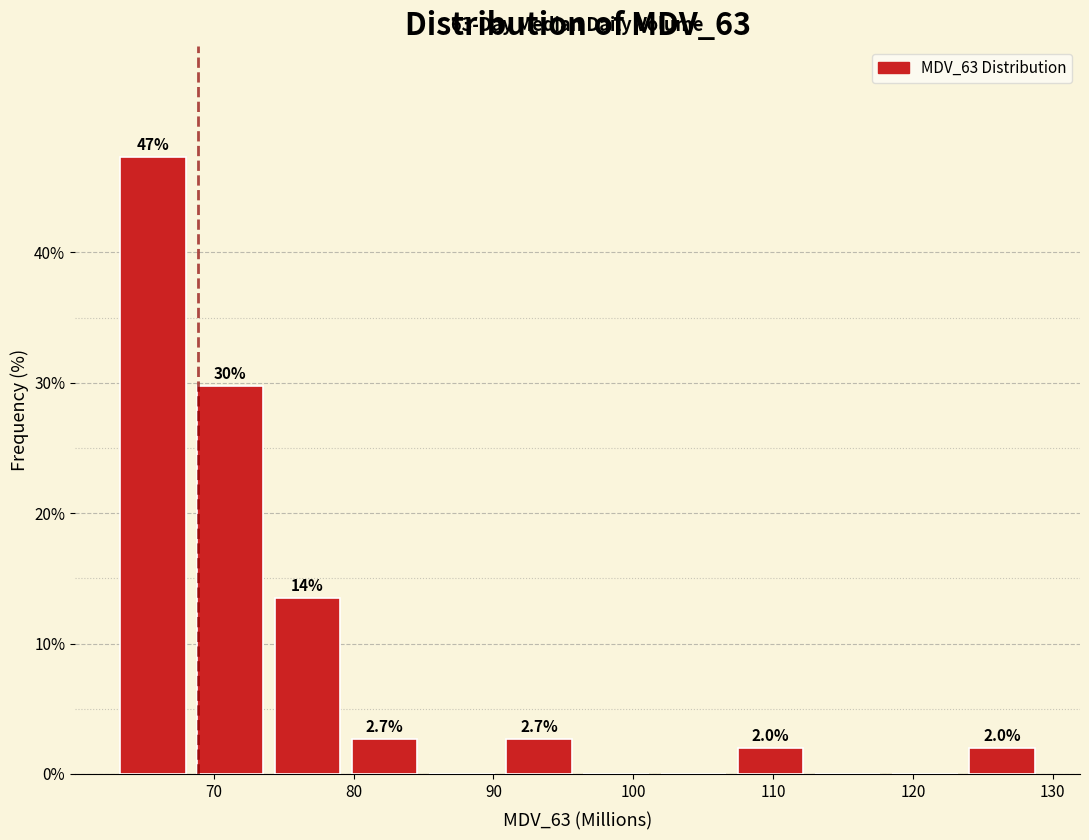

Which range on the x-axis has the tallest bar?

63 to 68